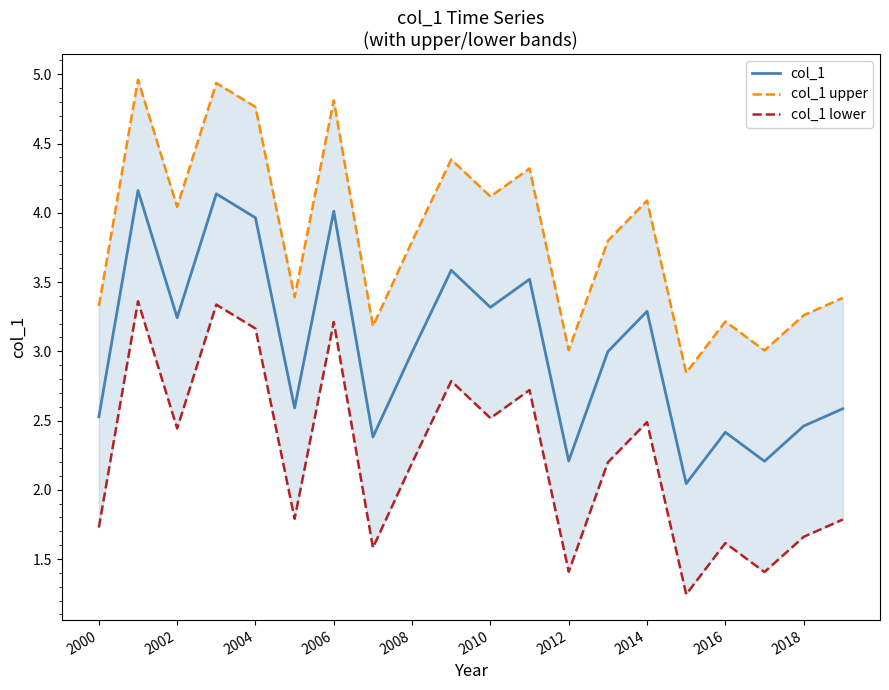

How many lines are shown in the chart?

3